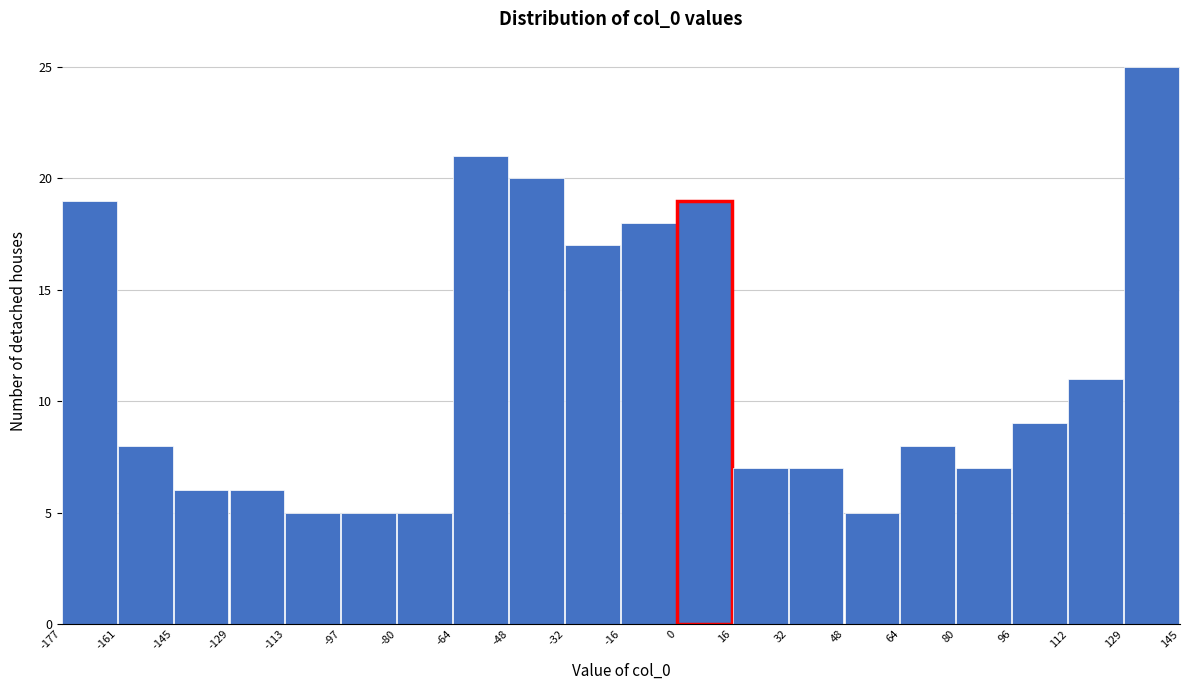

Reading left to right, transcribe this chart: for each bar, give the range it covers on the x-axis and its height. The values are not printed on the chart, so give them approximately, as read against the axis.

-177 to -161: 19
-161 to -145: 8
-145 to -129: 6
-129 to -113: 6
-113 to -97: 5
-97 to -80: 5
-80 to -64: 5
-64 to -48: 21
-48 to -32: 20
-32 to -16: 17
-16 to 0: 18
0 to 16: 19
16 to 32: 7
32 to 48: 7
48 to 64: 5
64 to 80: 8
80 to 96: 7
96 to 112: 9
112 to 129: 11
129 to 145: 25